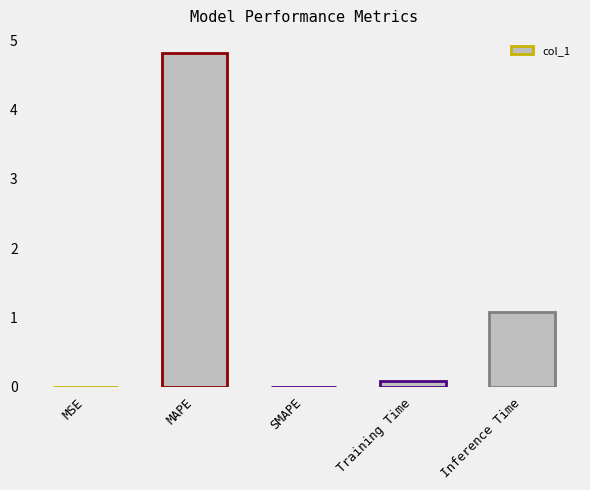

What is the sum of the values at SMAPE and Inference Time?

1.1